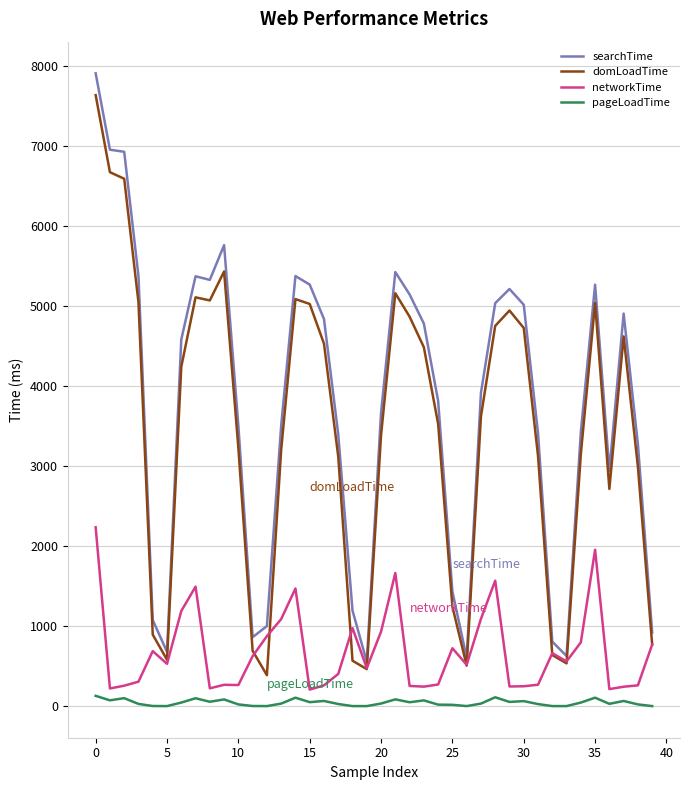

In pageLoadTime, how many points are higher than both neighbors (excluding endpoints)?

11